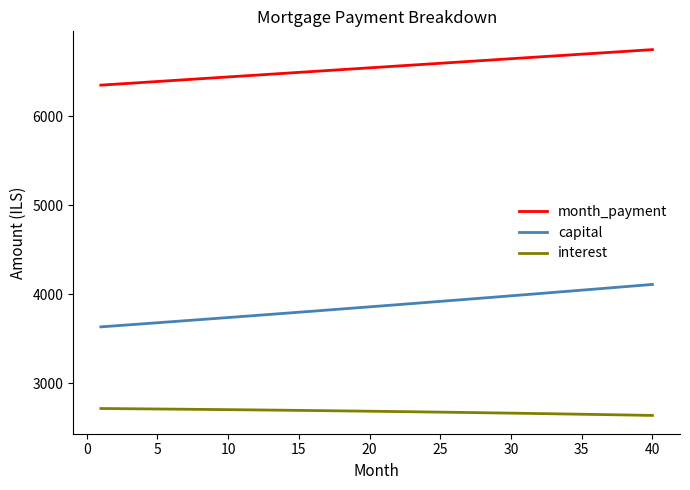

Rank the series by their maximum value, from highest to lowest.

month_payment, capital, interest